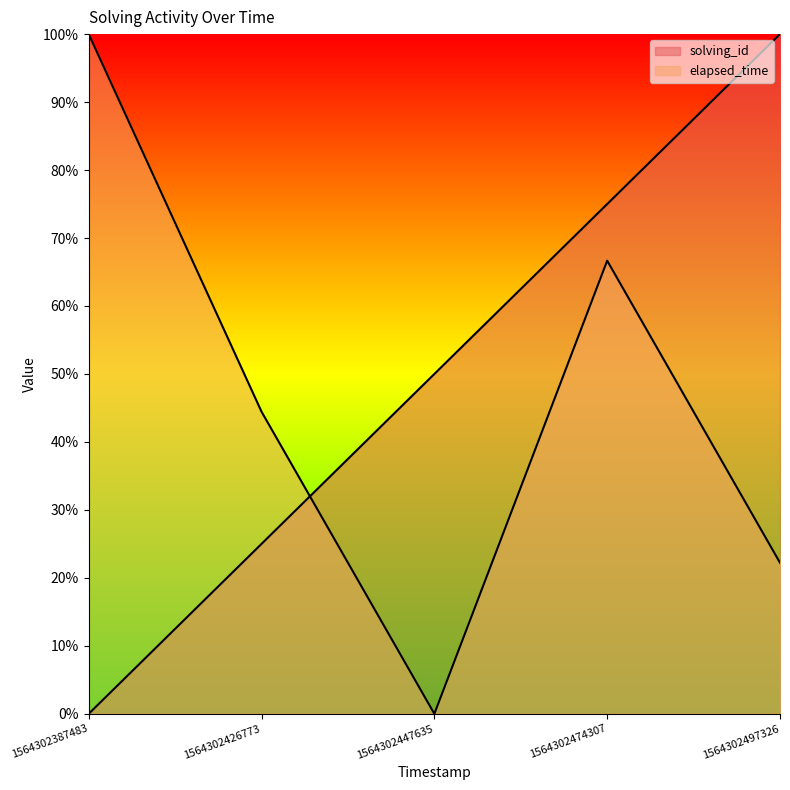

At which category is the sum across all series the highest?

1564302474307